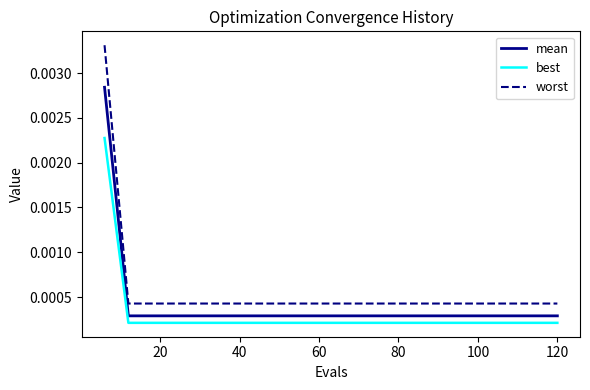

What are all the series names shown in the legend?

mean, best, worst